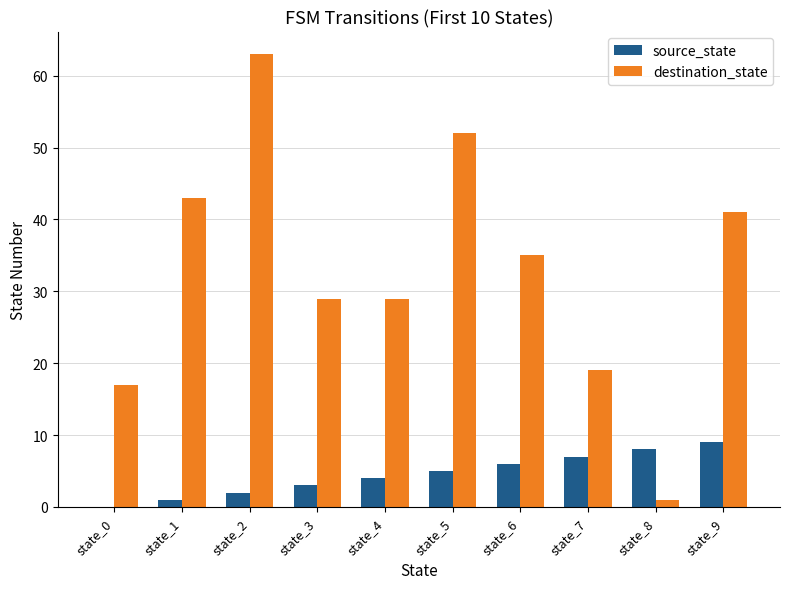

True or false: destination_state has a value of 24 at state_0.

False